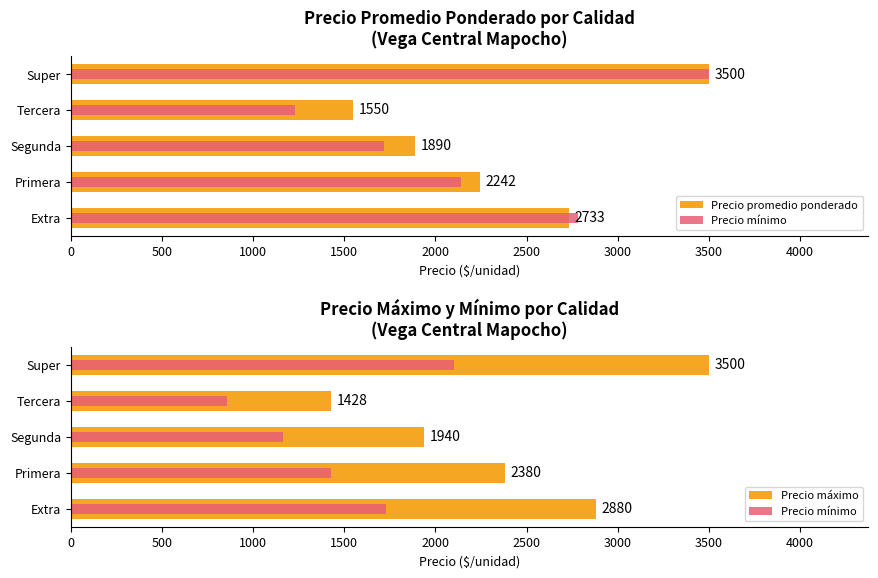

What is the difference between the second highest and second lowest values in the Precio mínimo series?

564.0